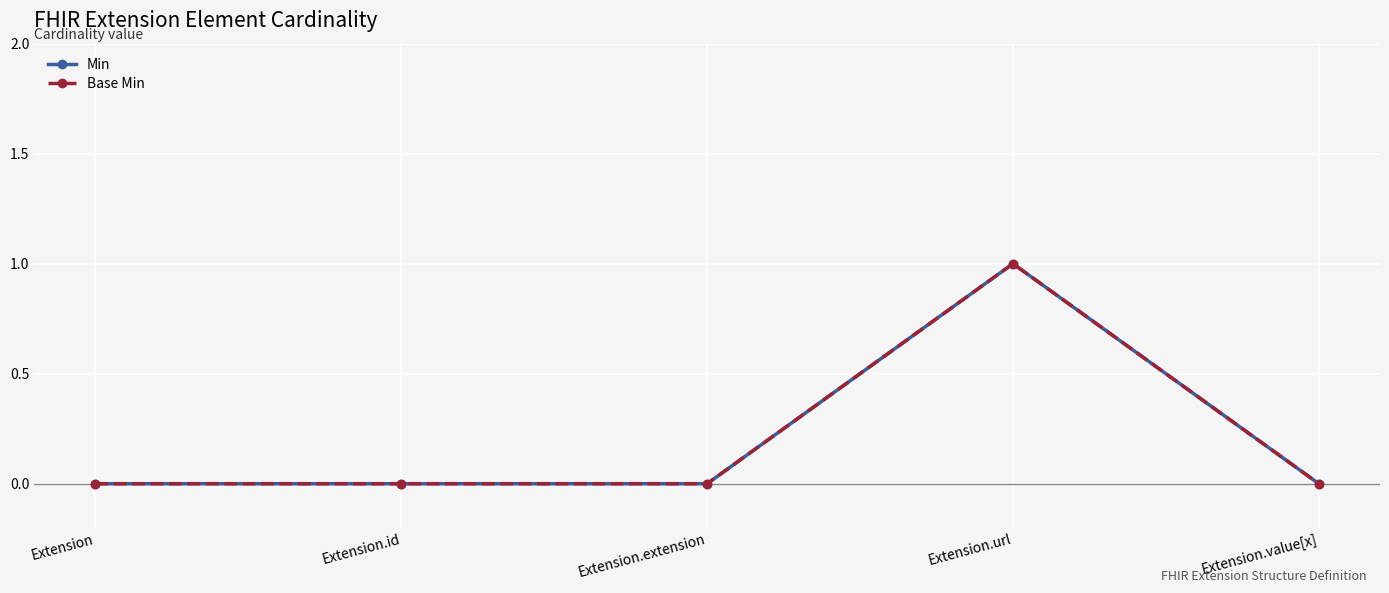

Which label corresponds to the smallest value in the chart?

Extension